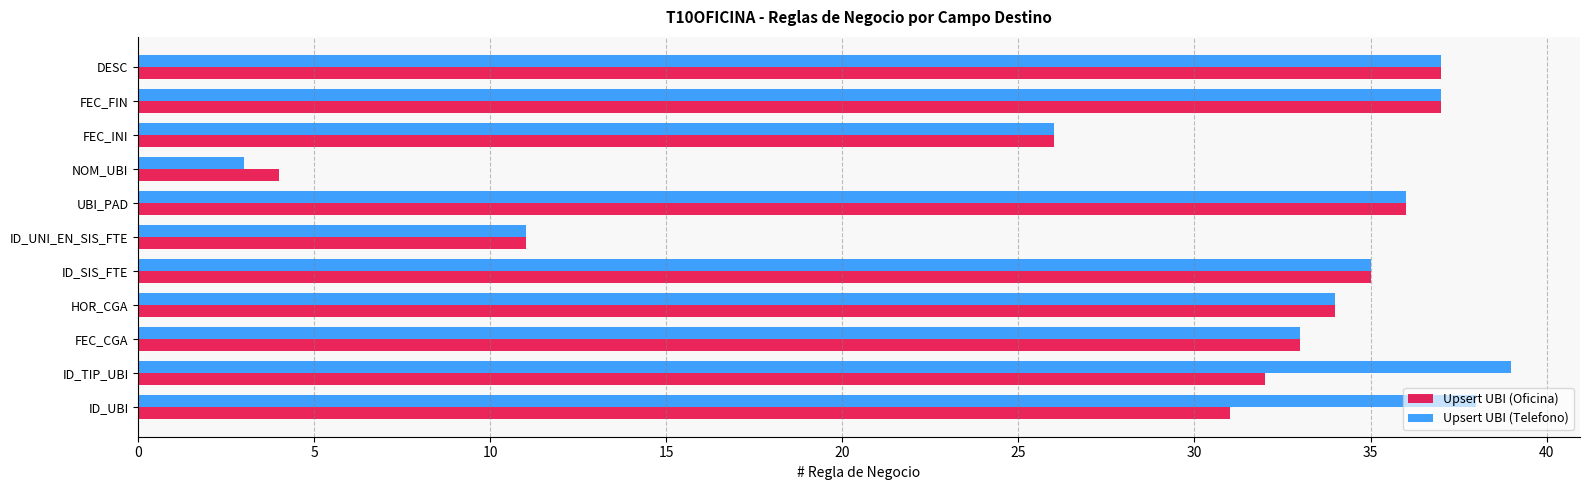

What is the average value of the Upsert UBI (Telefono) series?

30